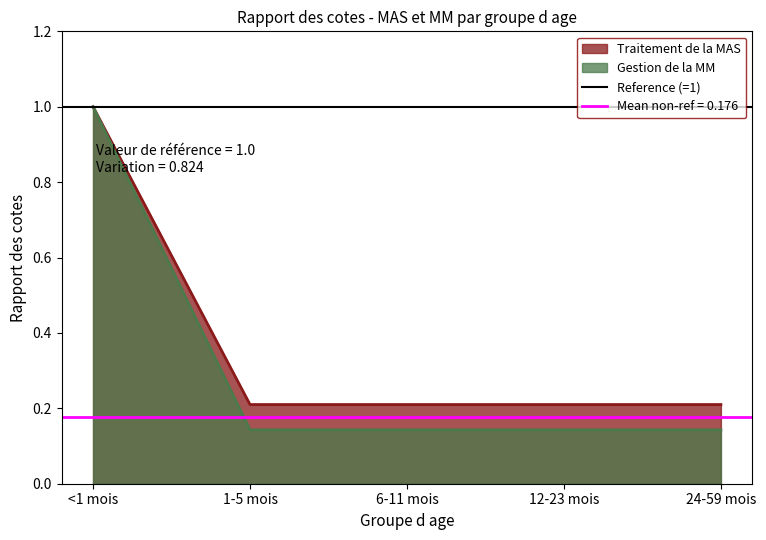

At how many categories does at least one series exceed 0?

5